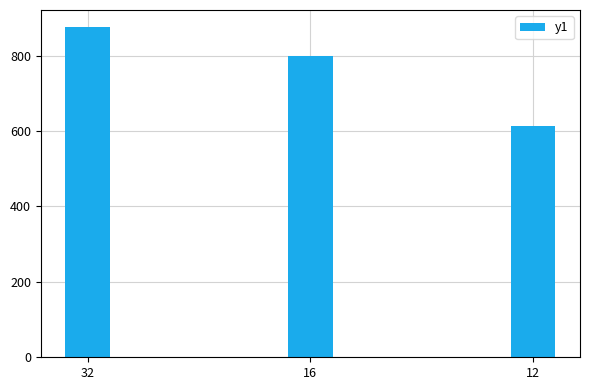

What is the greatest value displayed?

877.1